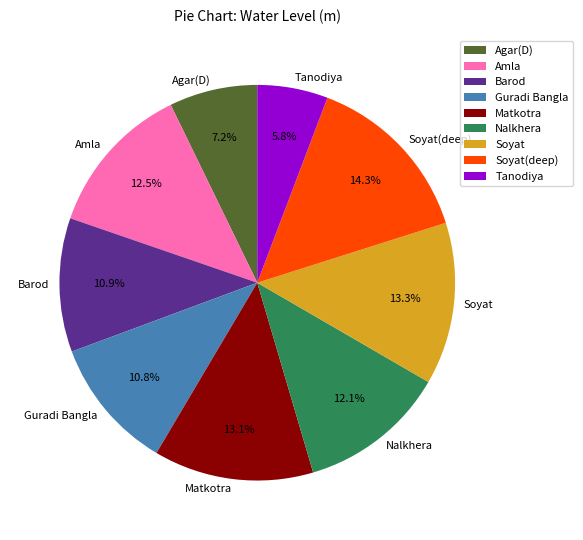

To the nearest percent, what is the combined percentage of Nalkhera and Tanodiya?

18%